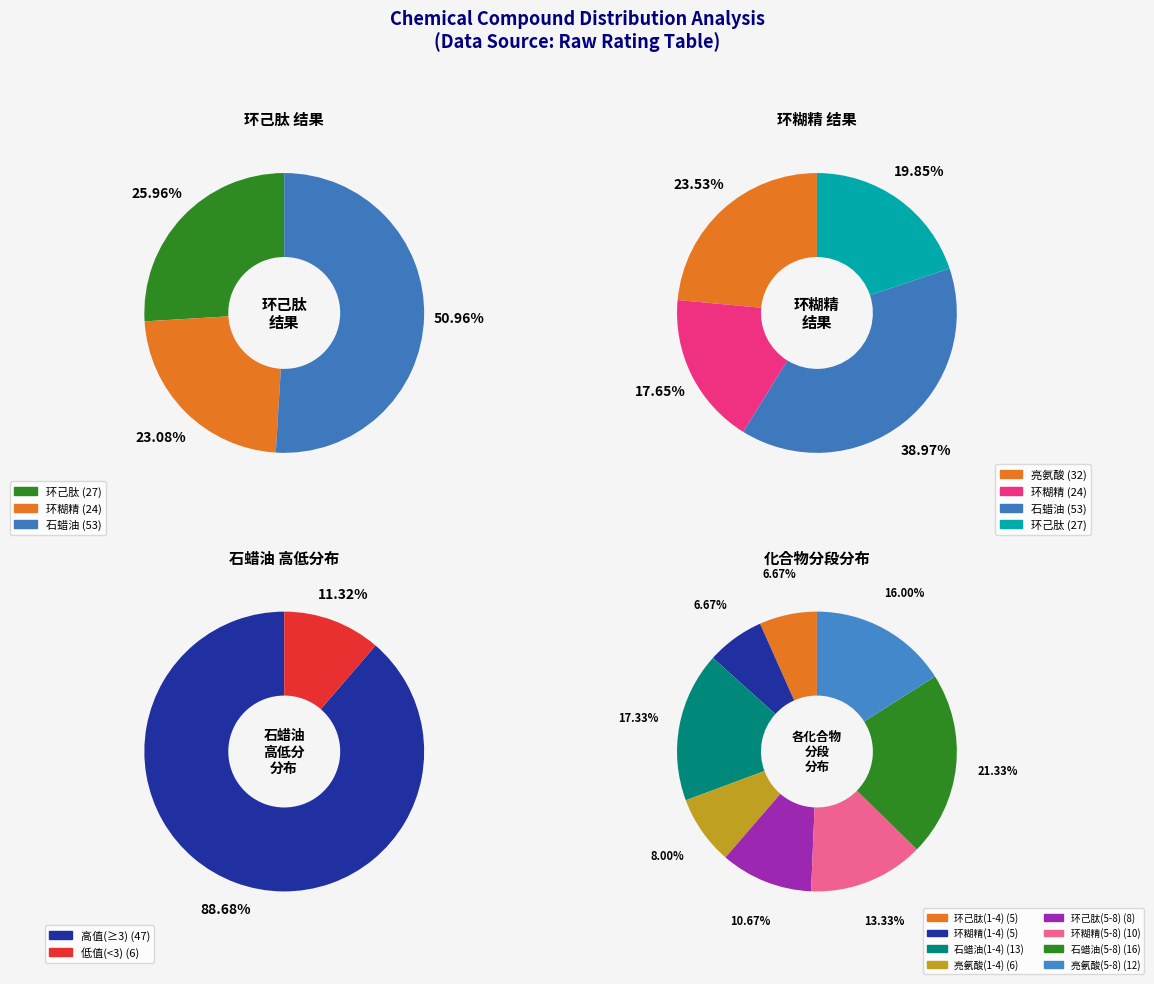

Does any single category account for the majority?

No